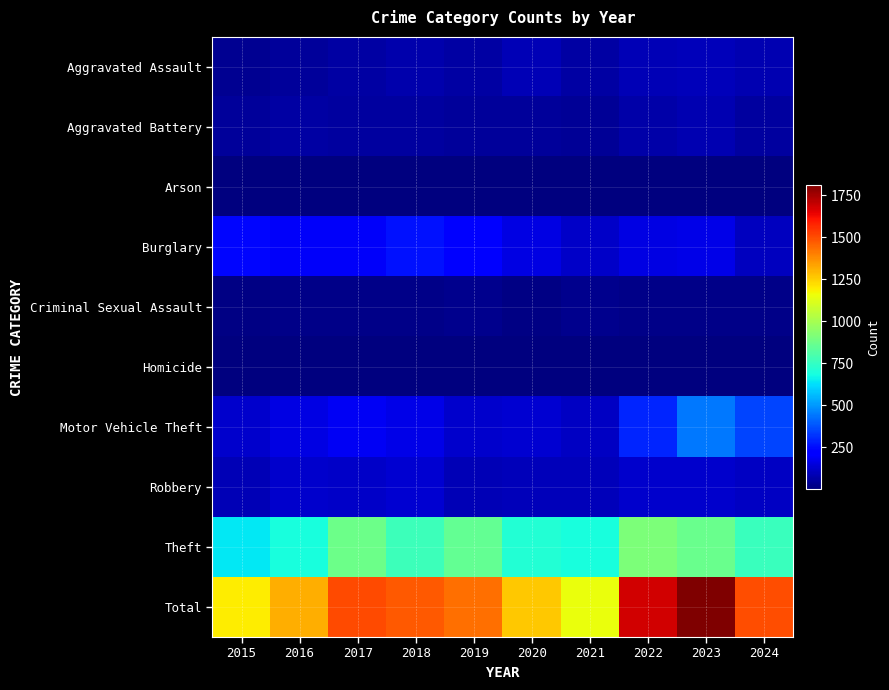

What is the difference between the highest and lowest values at 2024?

1490